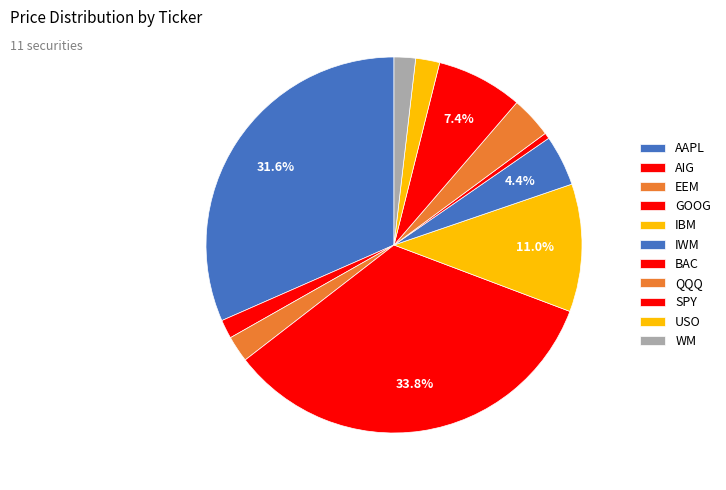

To the nearest percent, what is the average slice percentage?

9%